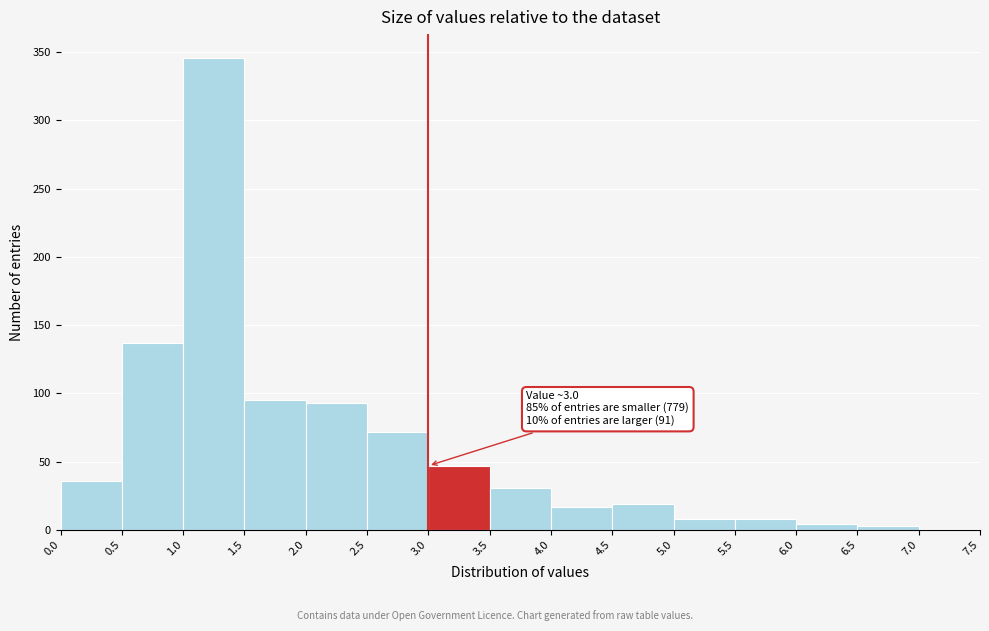

Which range on the x-axis has the tallest bar?

1.0 to 1.5